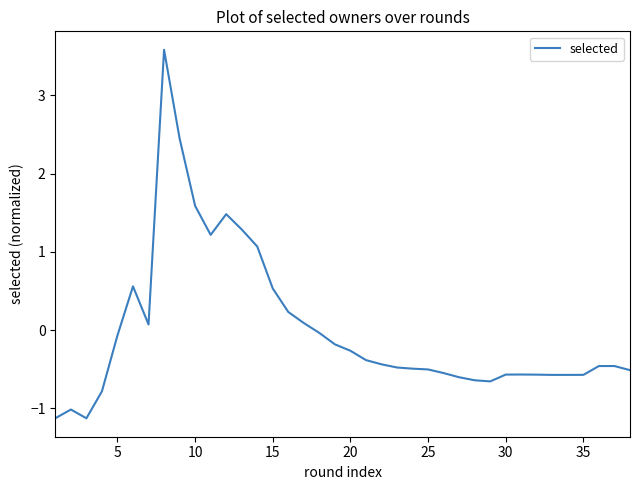

What is the difference between the maximum and minimum values?

4.7